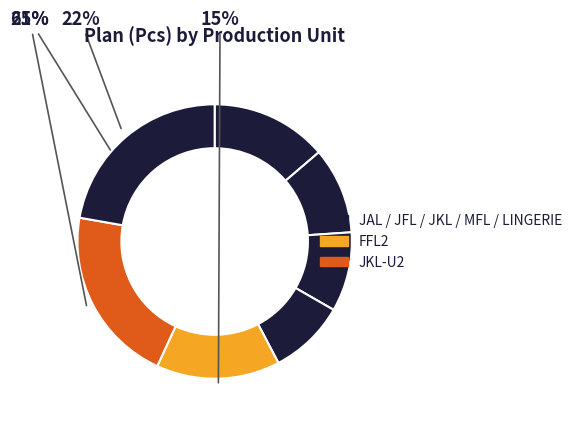

What percentage is NOT represented by FFL2?

85.4%